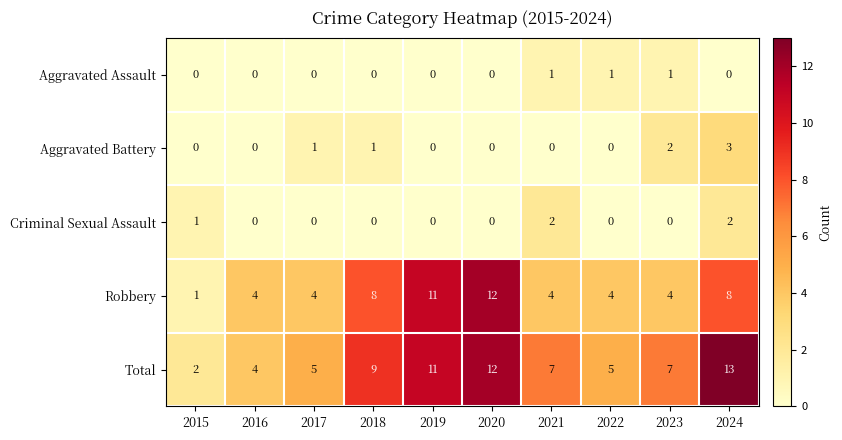

What is the sum of the Robbery values at 2023 and 2024?

12